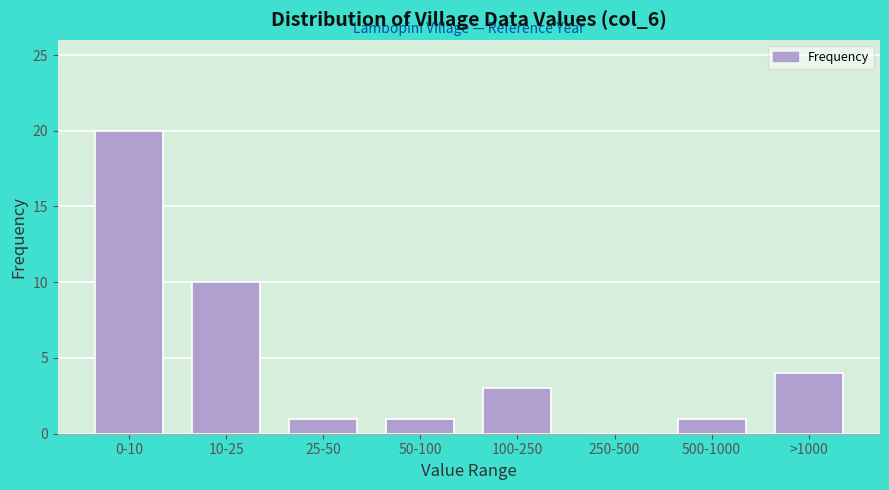

Reading left to right, what are all the values shown in this chart?

0-10=20	10-25=10	25-50=1	50-100=1	100-250=3	250-500=0	500-1000=1	>1000=4